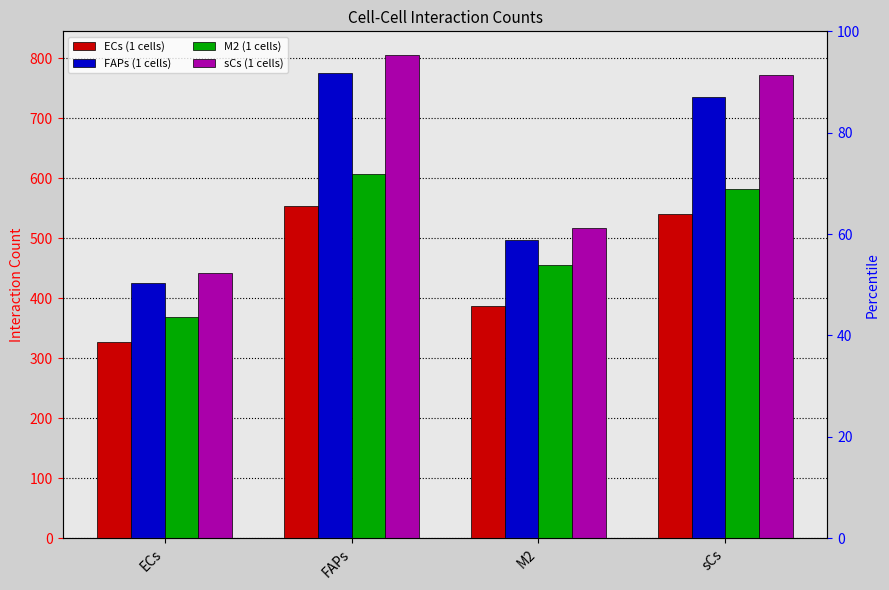

List the labels in order of ECs (1 cells) value, smallest first.

ECs, M2, sCs, FAPs